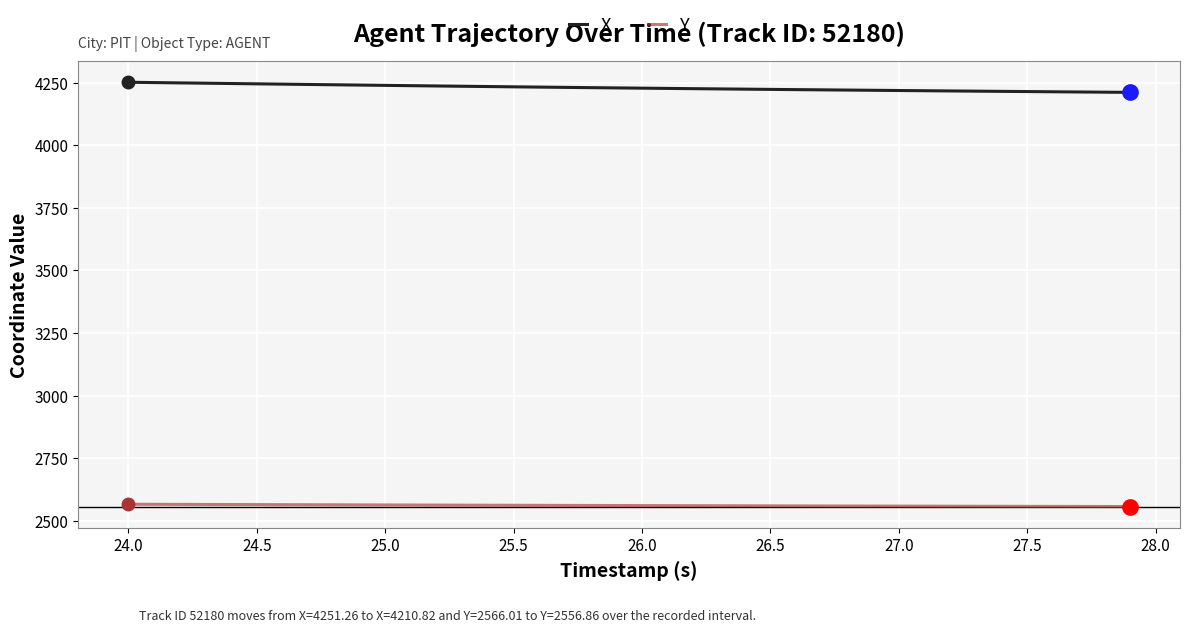

List the series in order of their overall mean, highest first.

X, Y